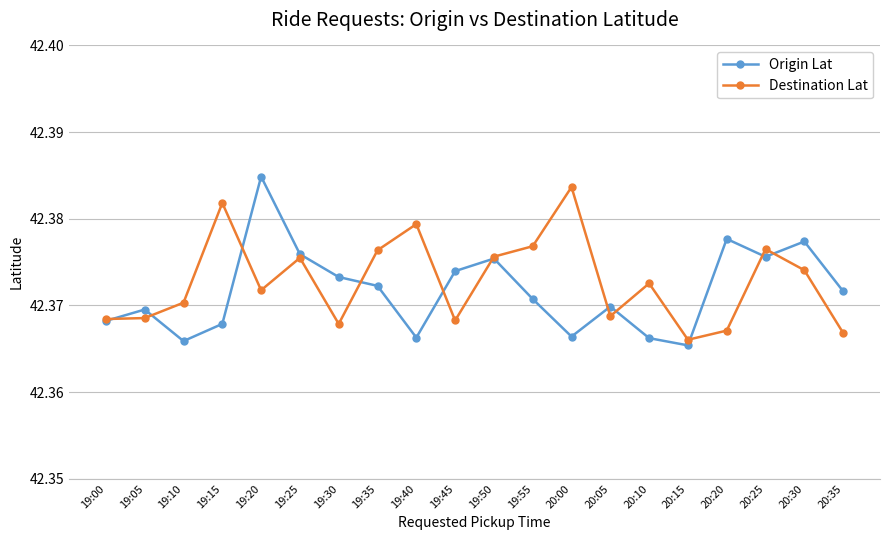

Between 19:30 and 20:05, which series saw the biggest shift?

Origin Lat